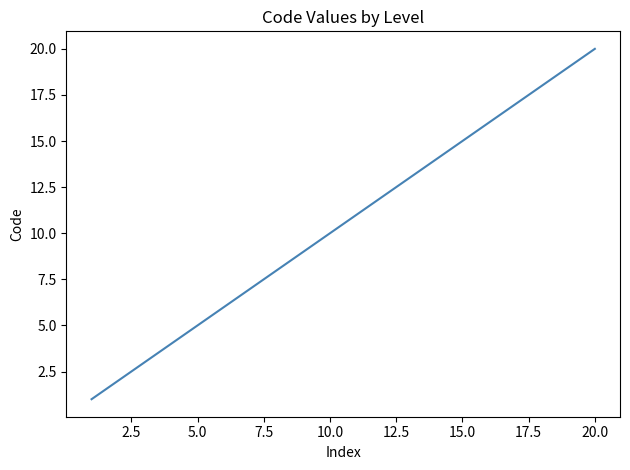

What is the difference between the maximum and minimum values?

19